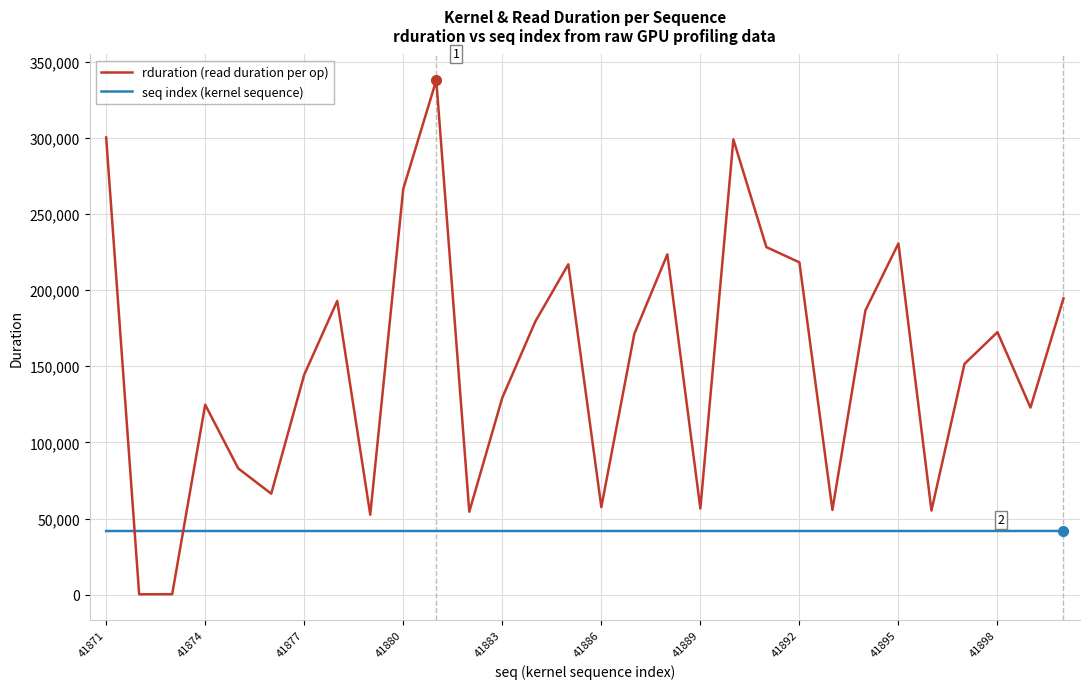

Which series has the largest range (max minus min)?

rduration (read duration per op)